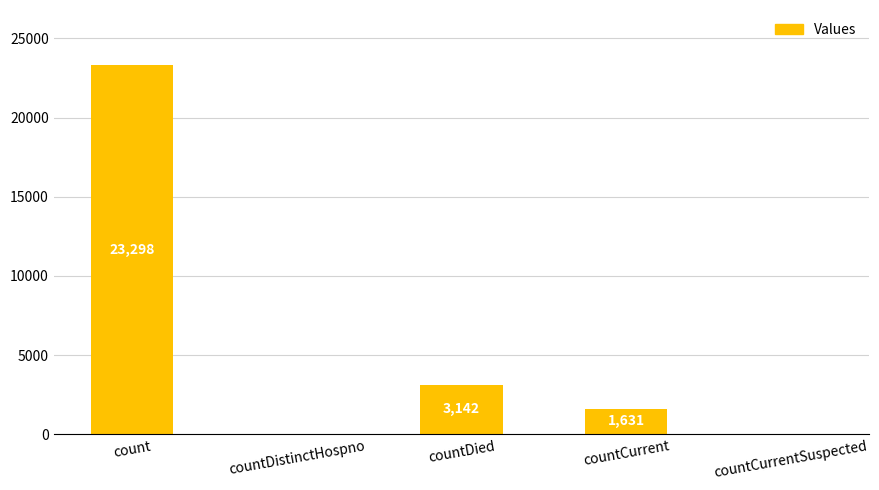

Where is the data nearest to the value 11649?

countDied